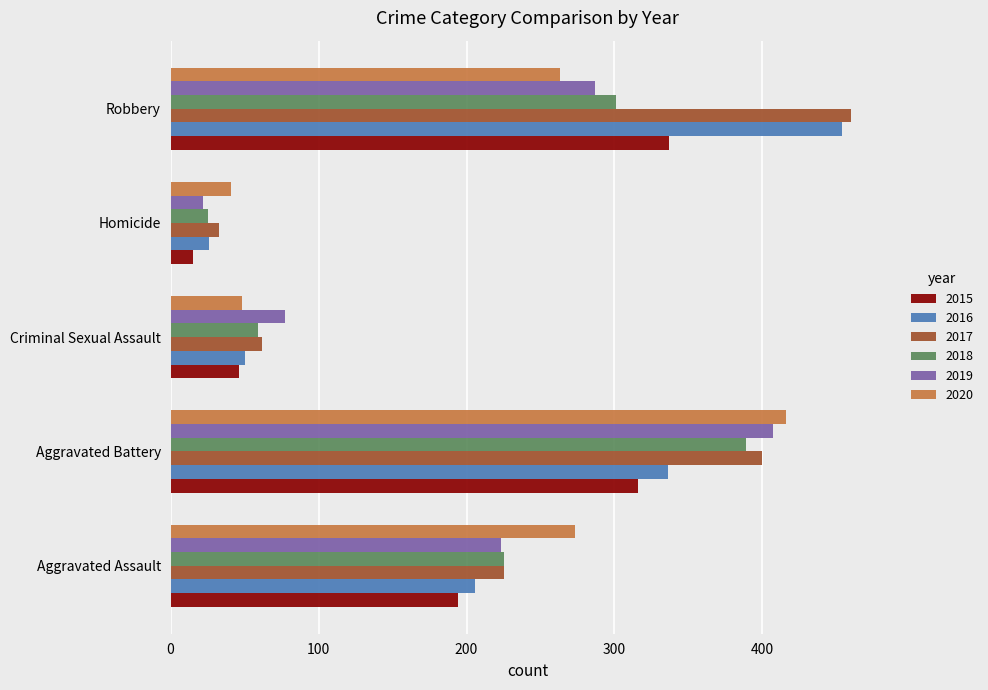

What are all the series names shown in the legend?

2015, 2016, 2017, 2018, 2019, 2020